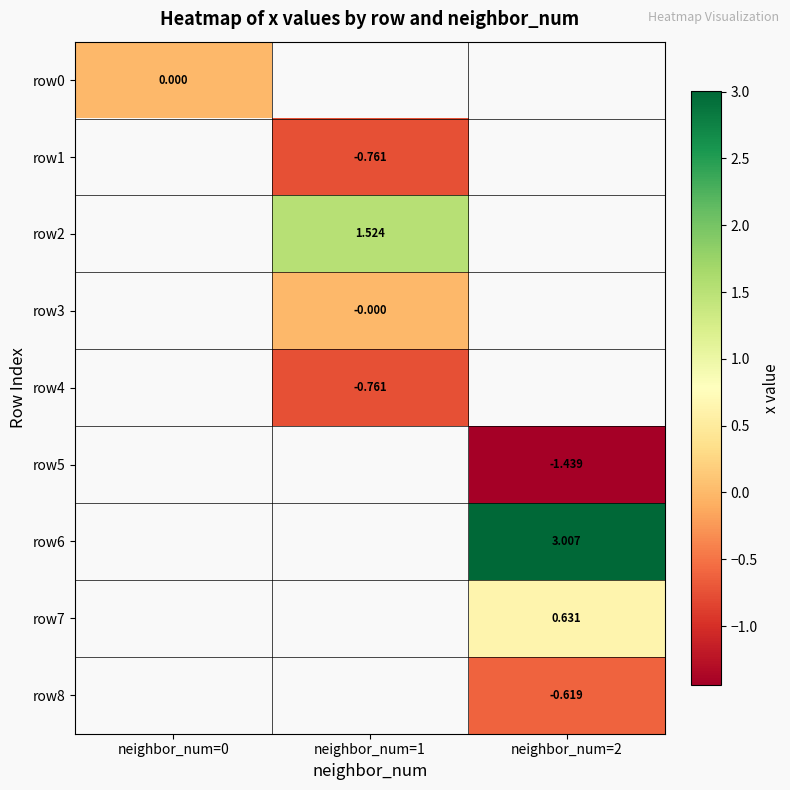

True or false: row8 has a value of -0.4 at neighbor_num=2.

False